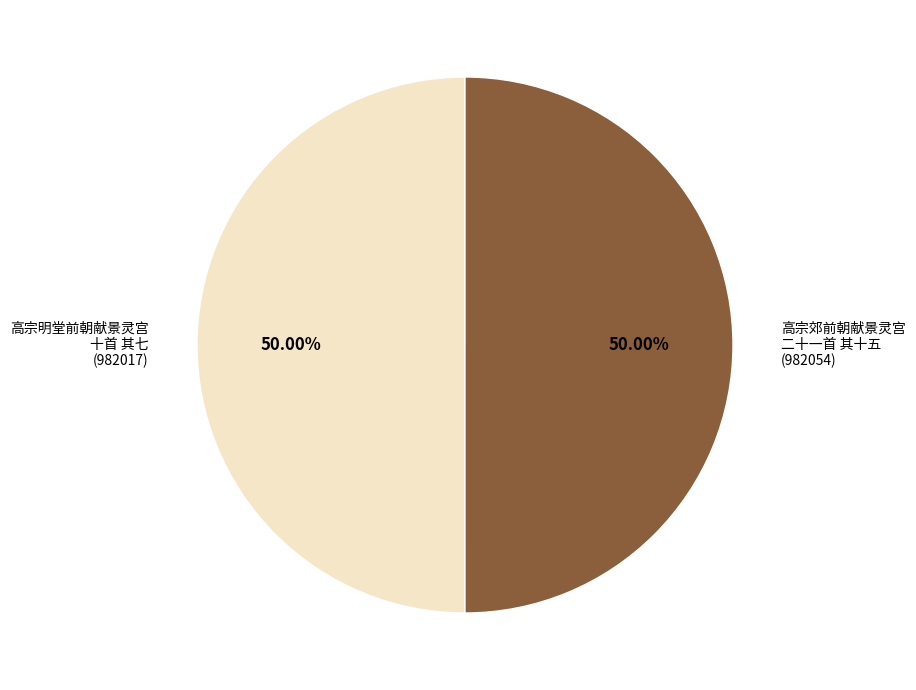

Count the number of slices in the pie.

2